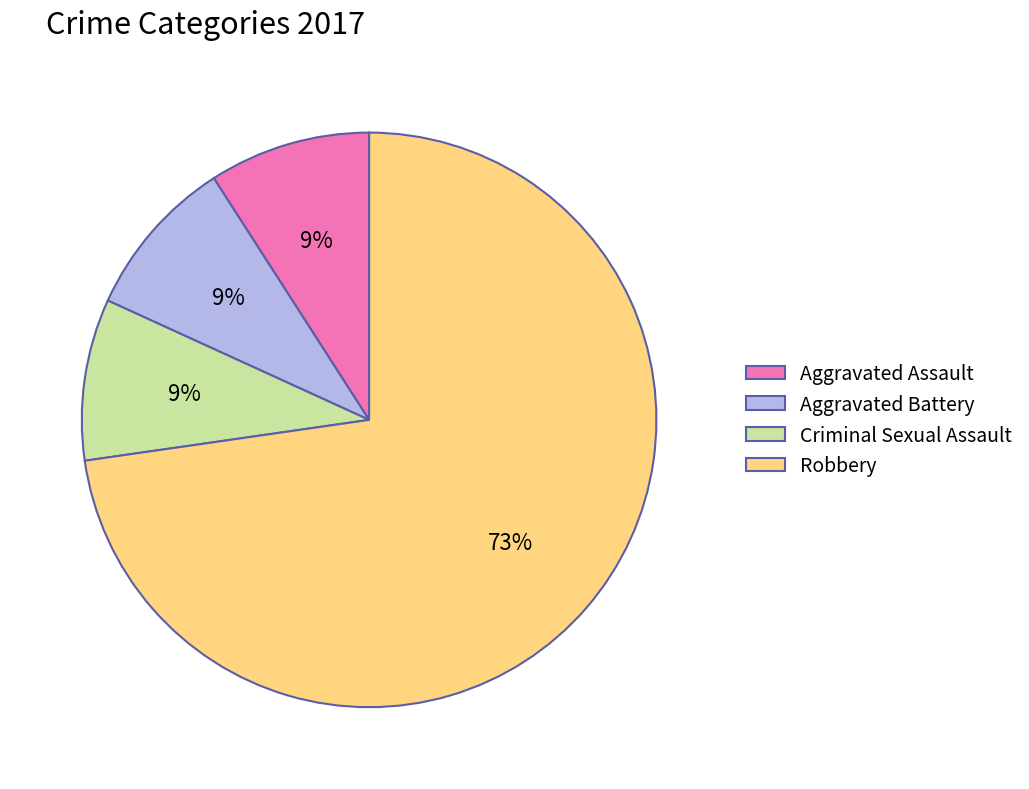

Combined, do Criminal Sexual Assault and Aggravated Battery account for over 50%?

No